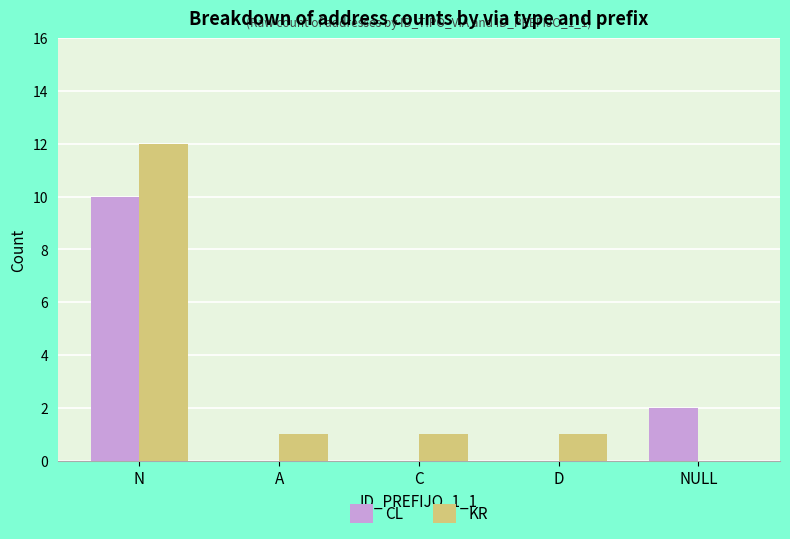

Which series has the largest range (max minus min)?

KR